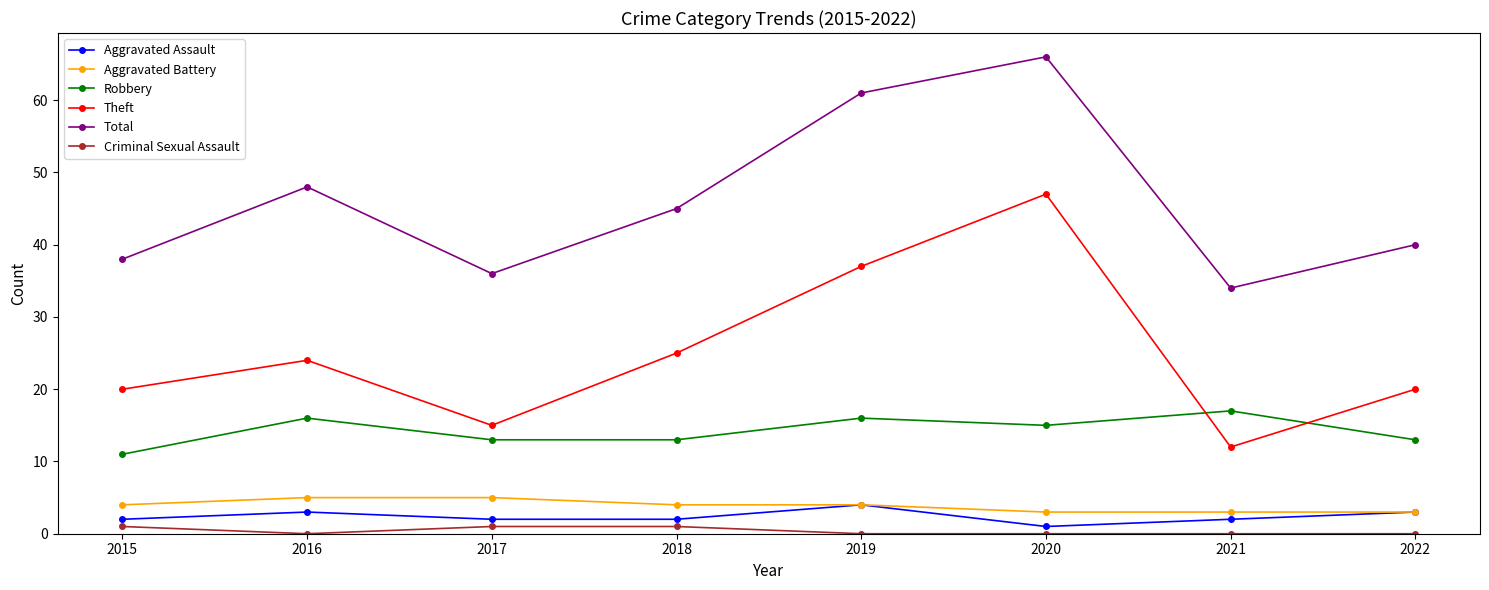

What is the difference between the Theft values at 2019 and 2017?

22